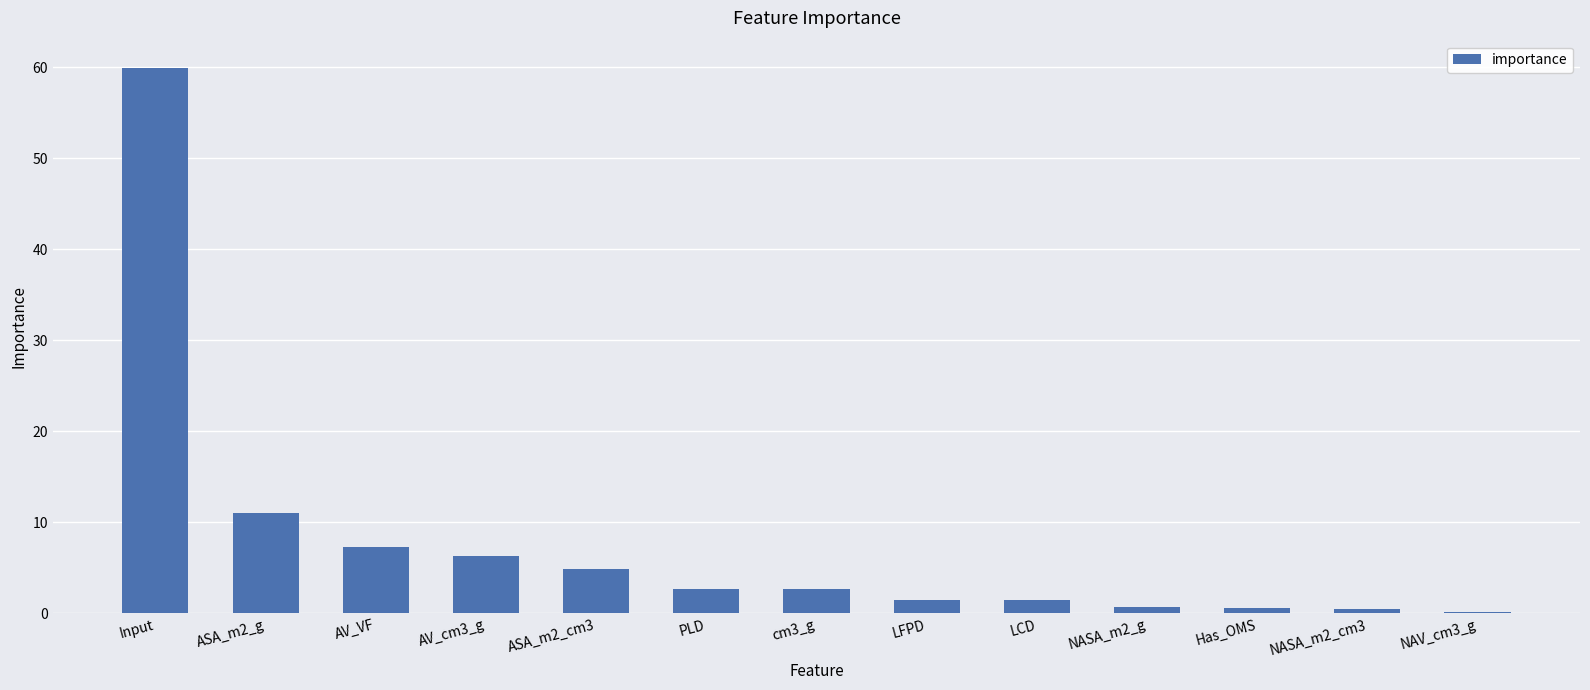

True or false: the data shows 2.7 at PLD.

True